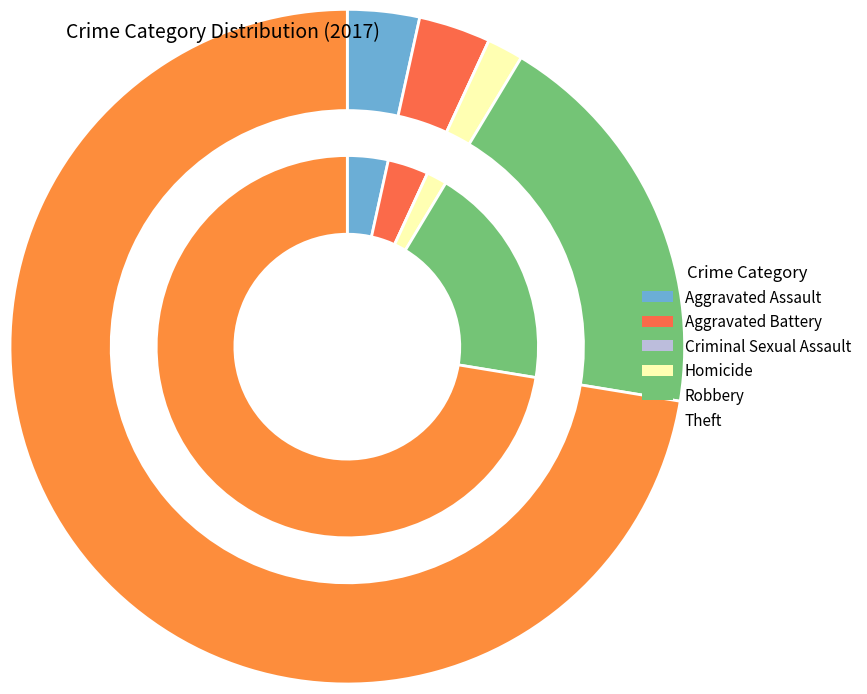

How many slices are in this pie chart?

6